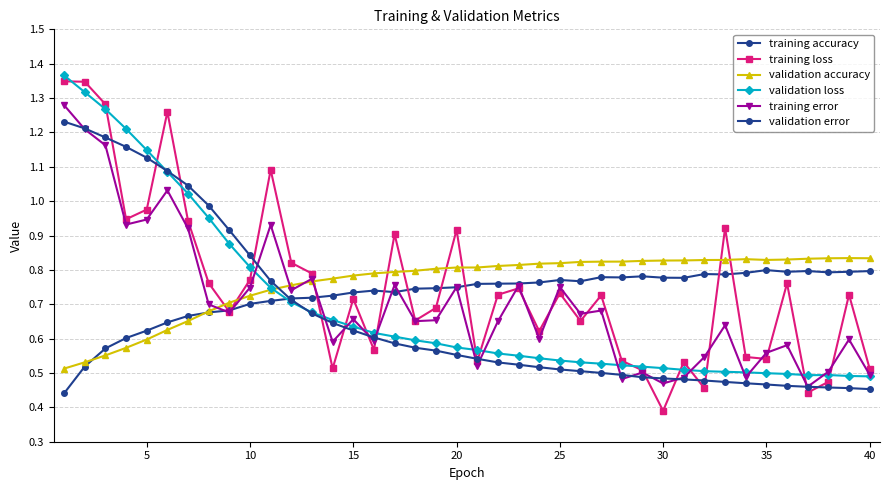

In training error, how many points are lower than both neighbors (excluding endpoints)?

13